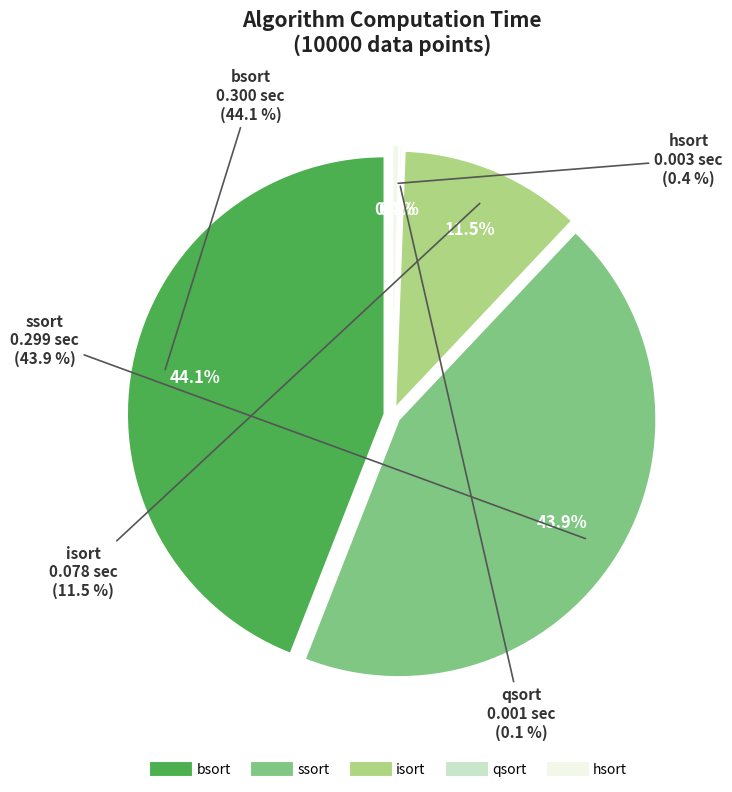

What percentage is the ssort slice, to the nearest percent?

44%